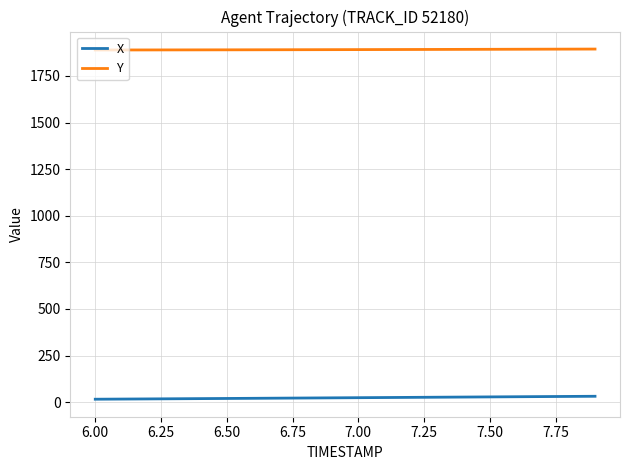

What is the greatest value displayed?

1893.9